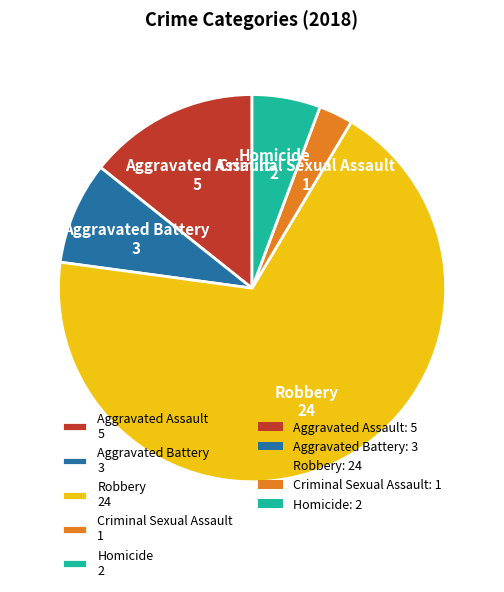

Does Robbery represent more than half of the total?

Yes